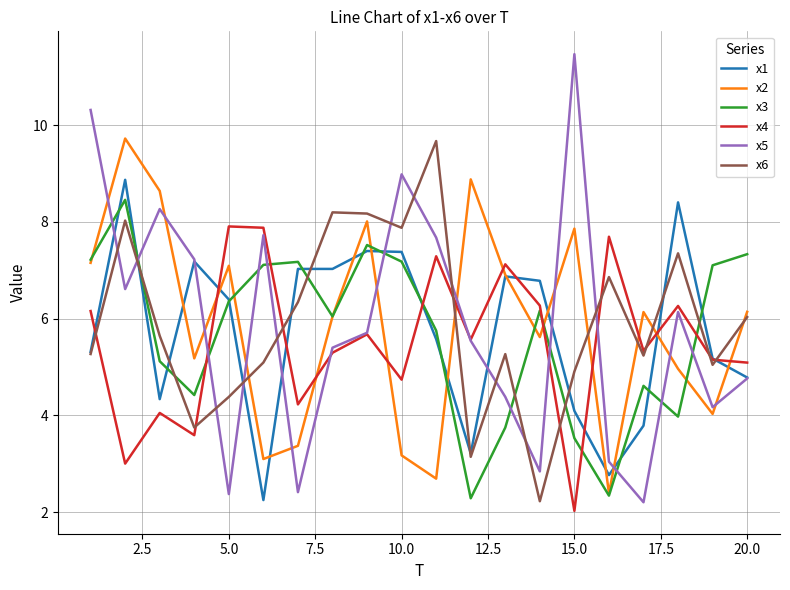

Does the chart have visible grid lines?

Yes